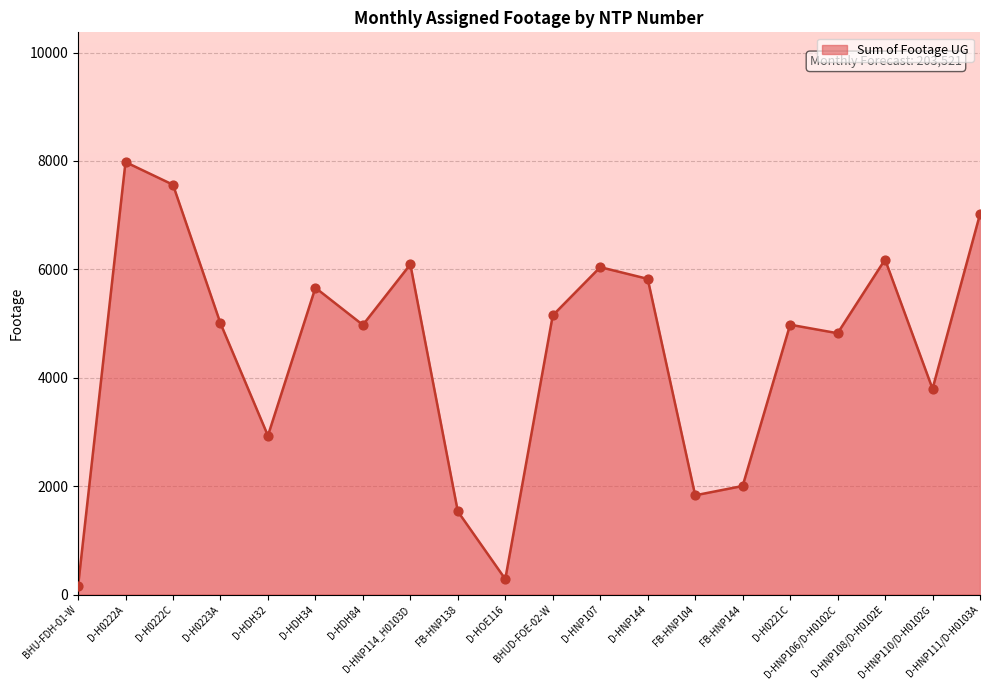

What is the ratio of the value at FB-HNP144 to the value at D-HNP108/D-H0102E?

0.3